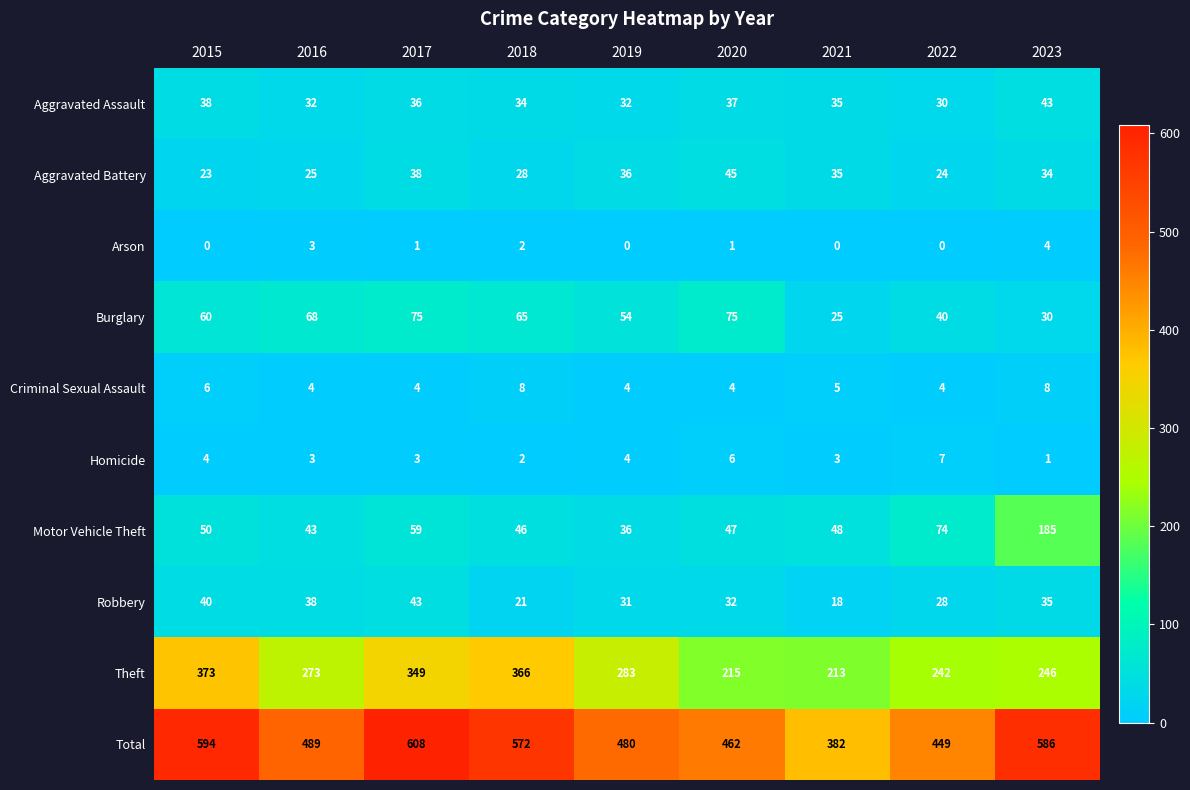

At how many categories does at least one series exceed 59?

9